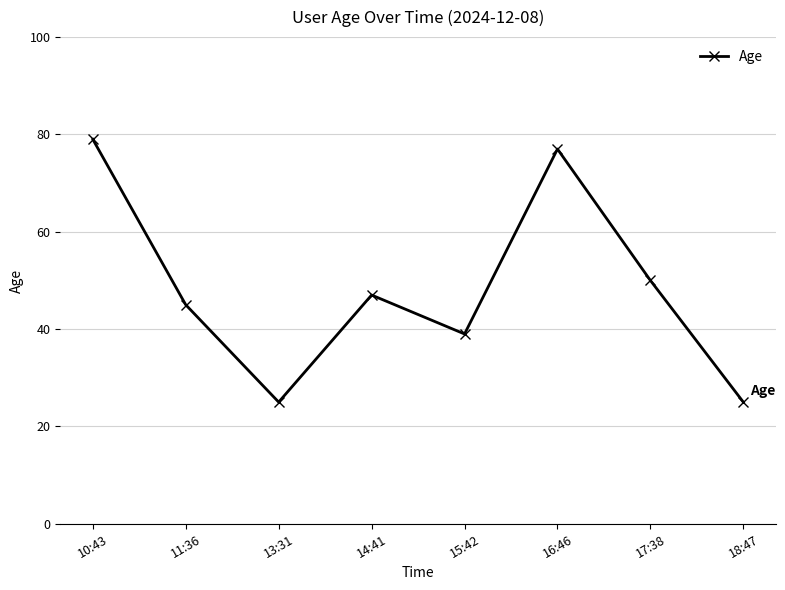

Is it true that the value at 18:47 is 25?

True